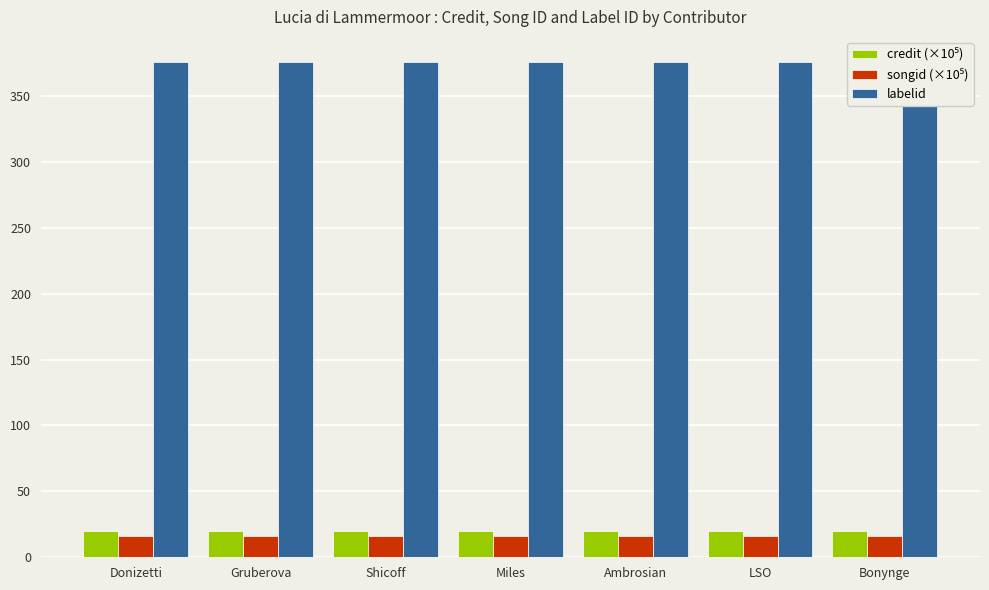

What is the maximum value for songid (×10⁵)?

15.8